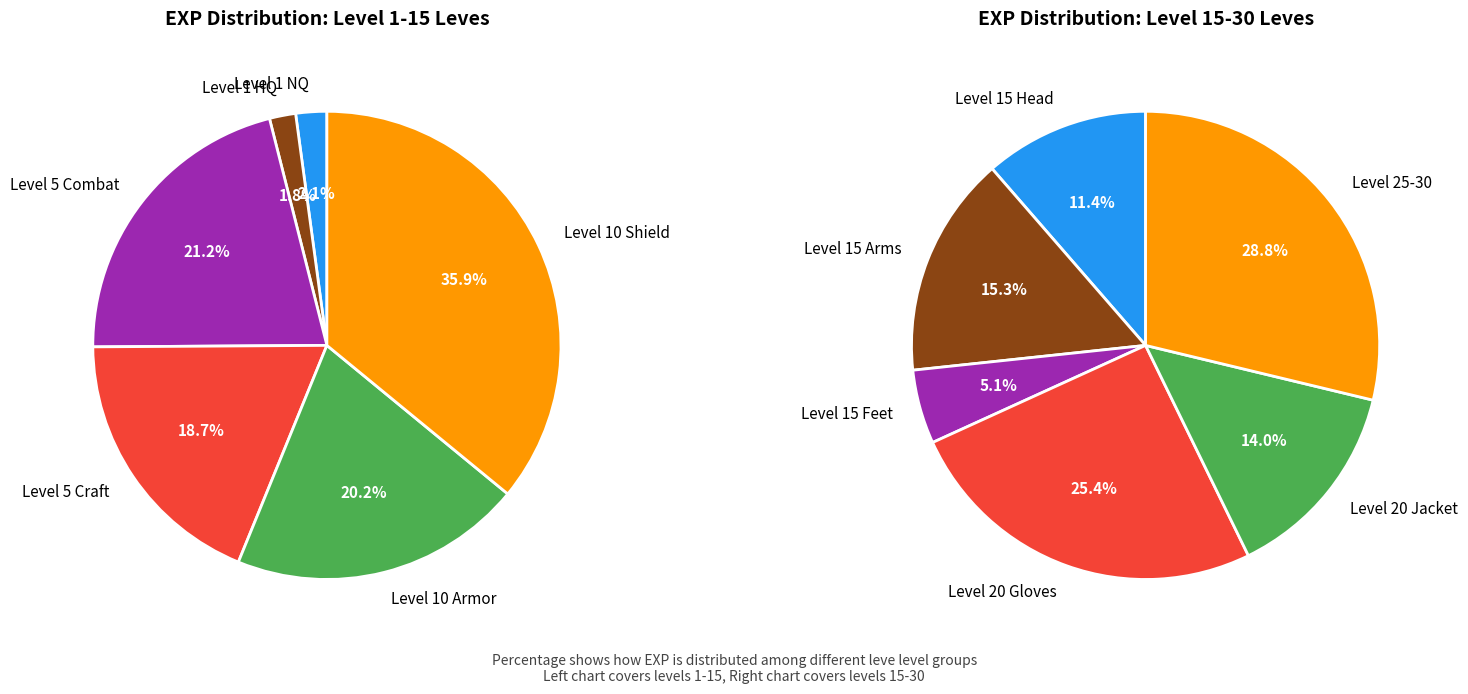

Does Hard Leather Wristbands account for over 50% of the chart?

No